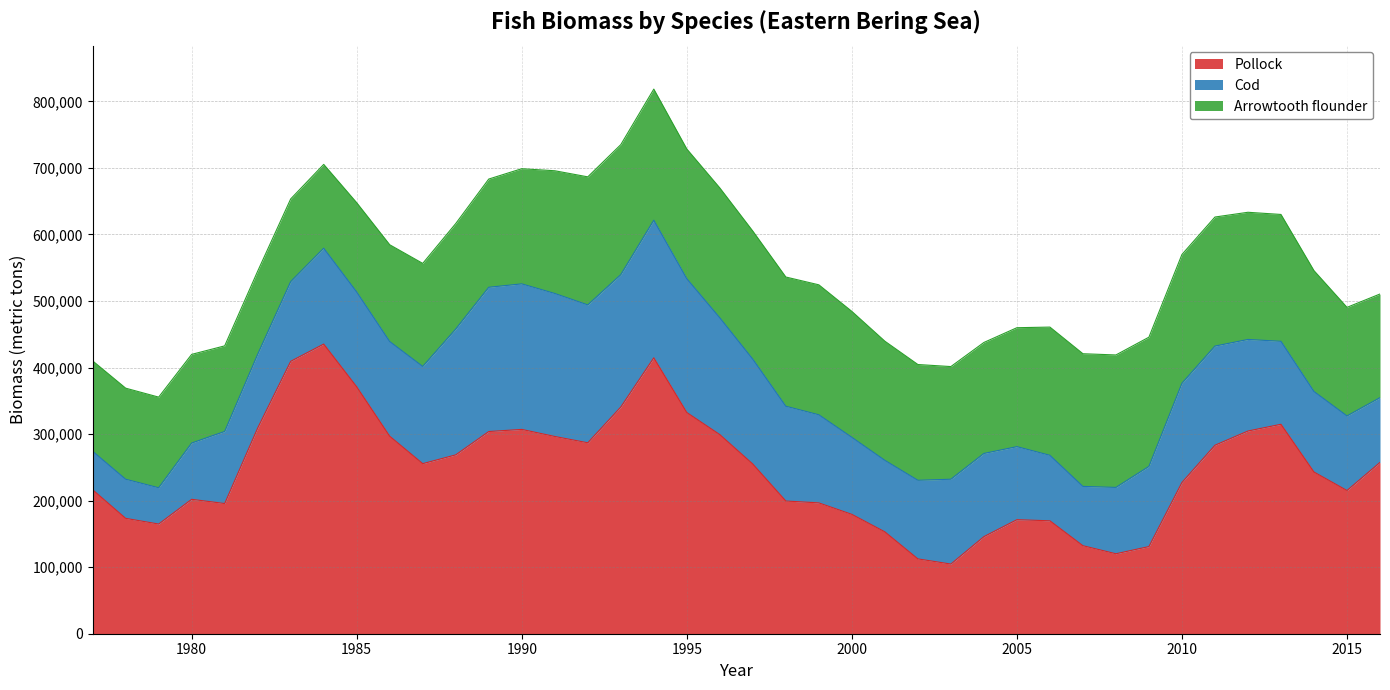

Read the Arrowtooth flounder value at 2008.

199017.8